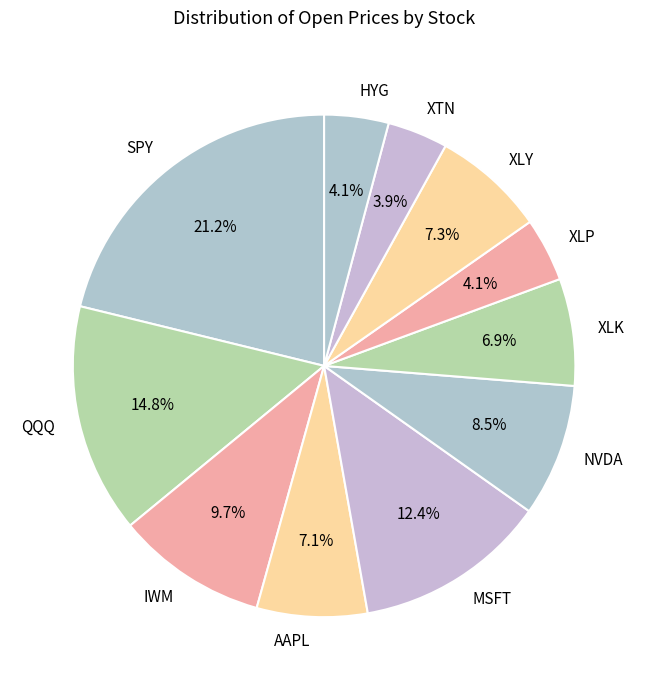

Which slice is the largest?

SPY